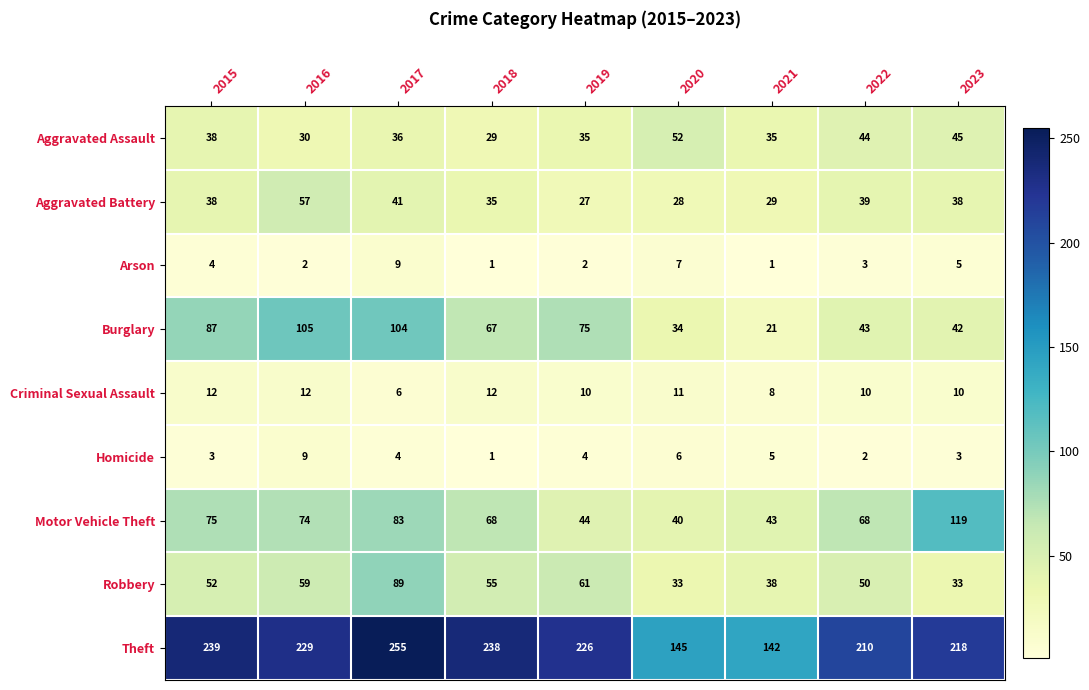

The value of Criminal Sexual Assault at 2018 is 12. True or false?

True